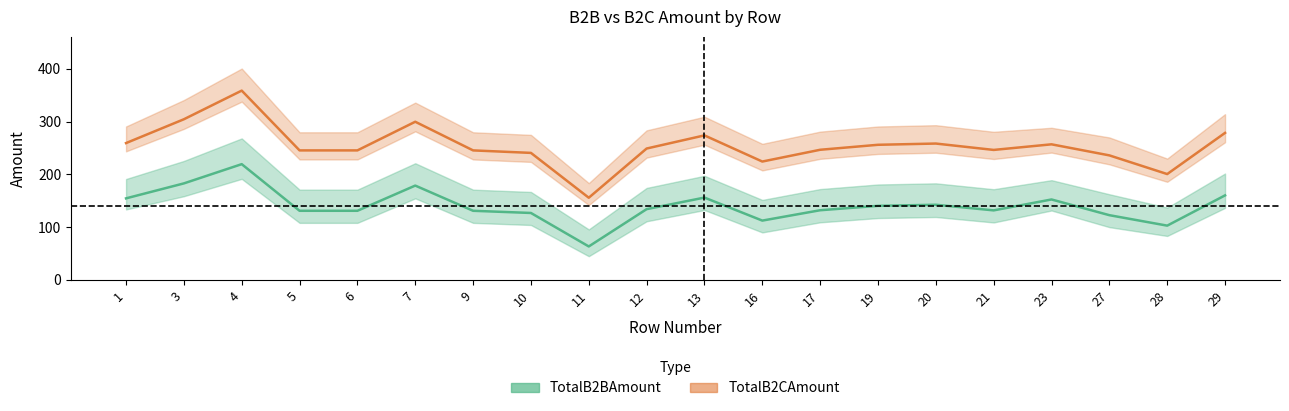

Rank the series at 7 from highest to lowest value.

TotalB2CAmount, TotalB2BAmount